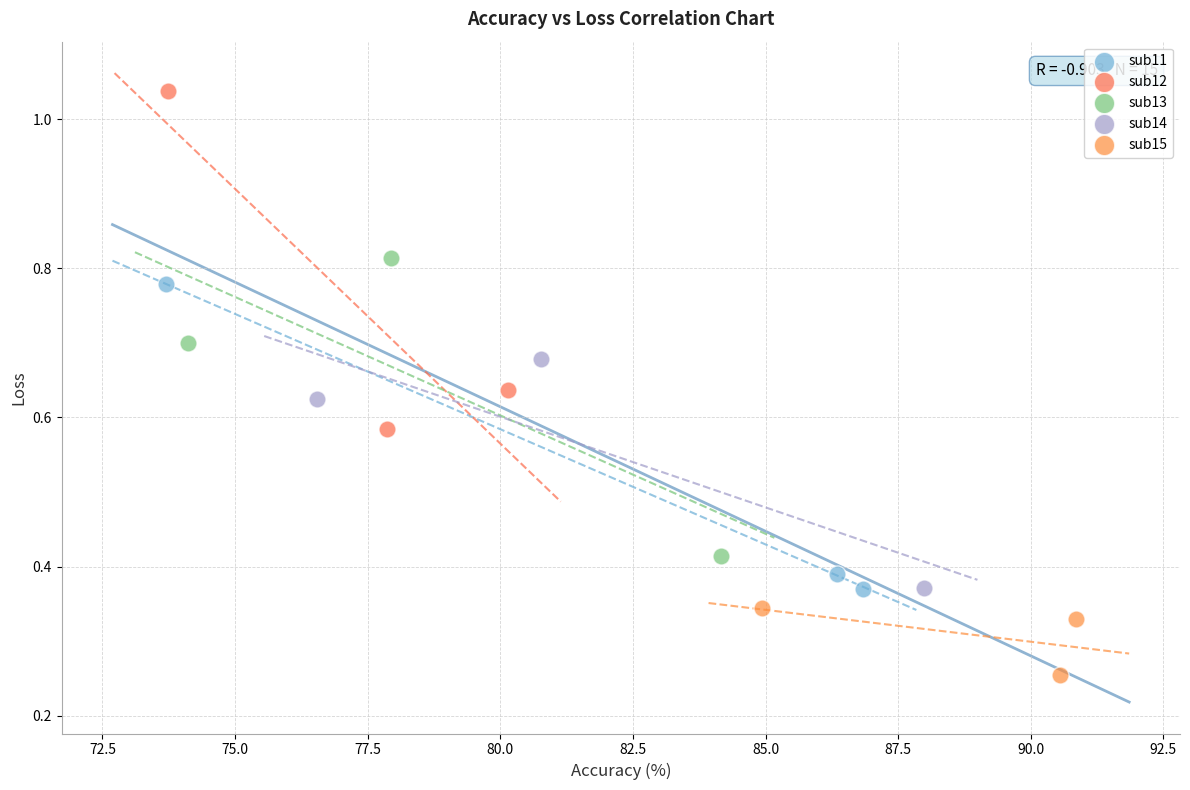

Which series contains the highest Y value?

sub12